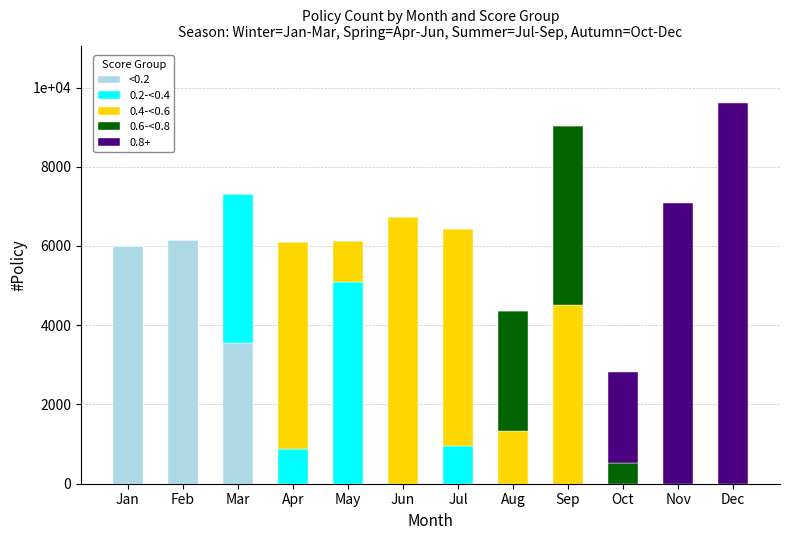

What is the difference between the maximum and minimum values in the 0.2-<0.4 series?

5099